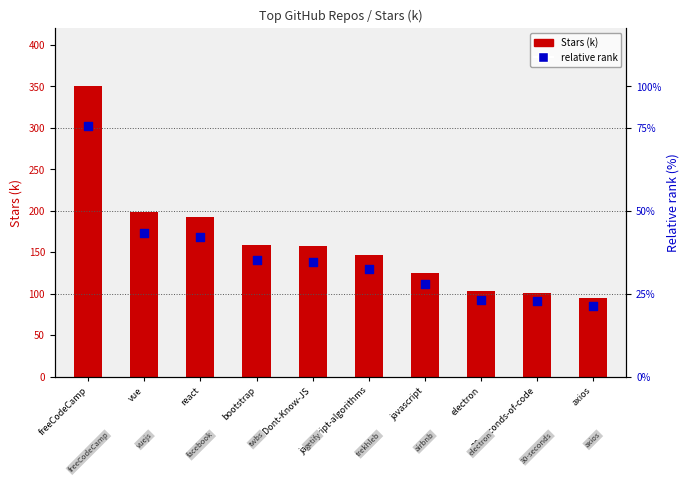

What is the total value across all series at freeCodeCamp?

652.5